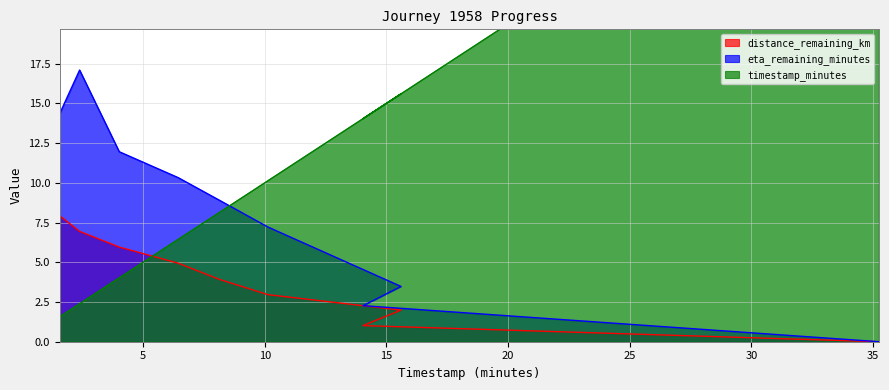

Which series has the largest range (max minus min)?

timestamp_minutes